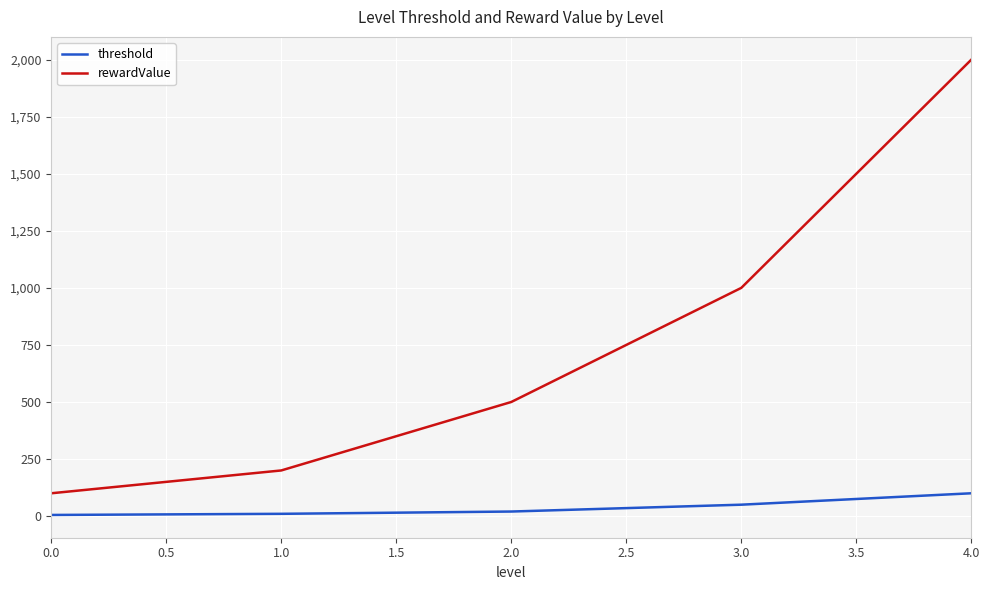

True or false: threshold and rewardValue cross at least once.

False